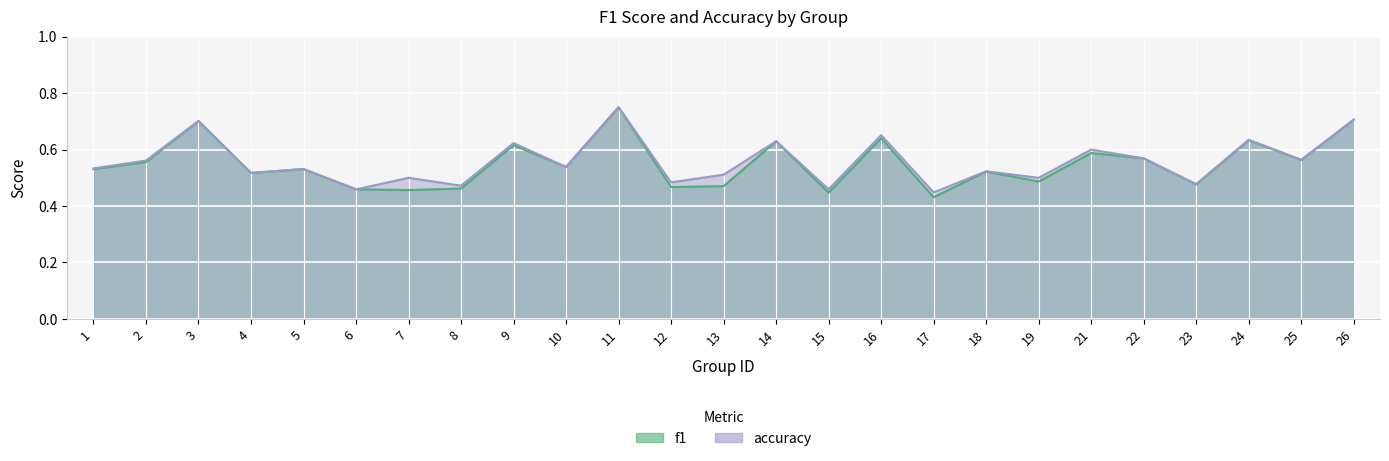

True or false: accuracy has more than 1 points higher than both neighbors.

True